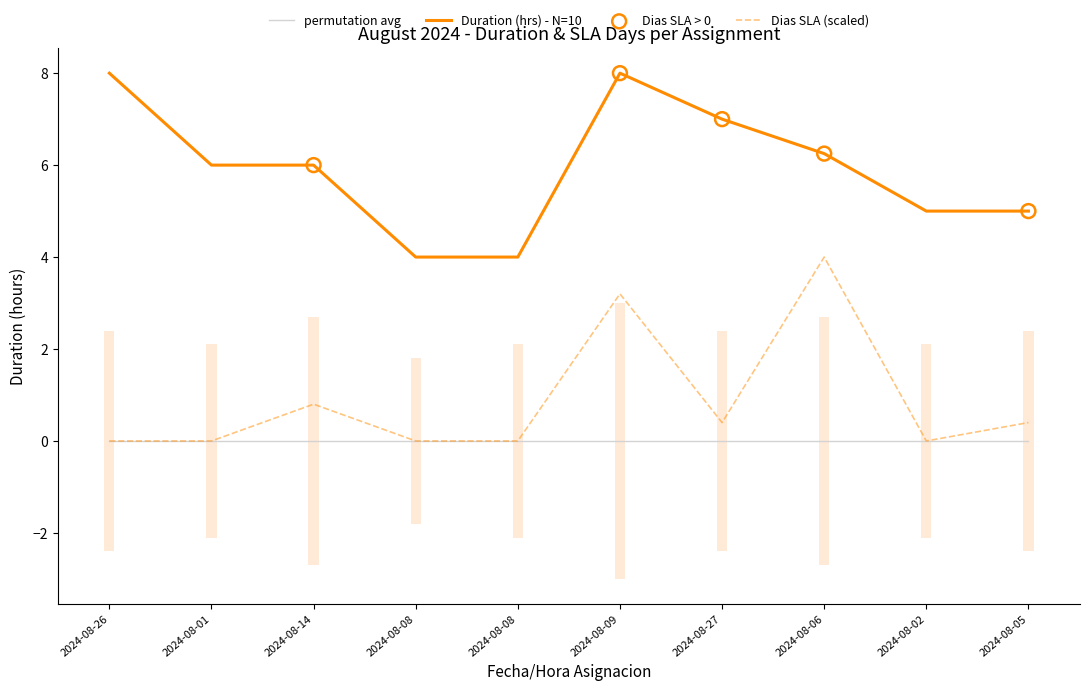

Is the value of Dias SLA at 2024-08-26 greater than the value of Duracion (Hora o fraccion) at 2024-08-01?

No